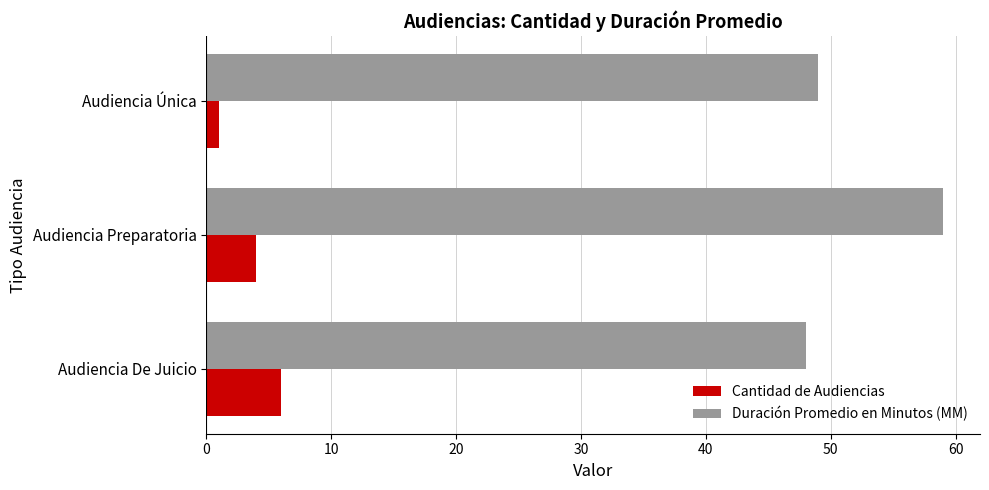

At which category is the sum across all series the highest?

Audiencia Preparatoria